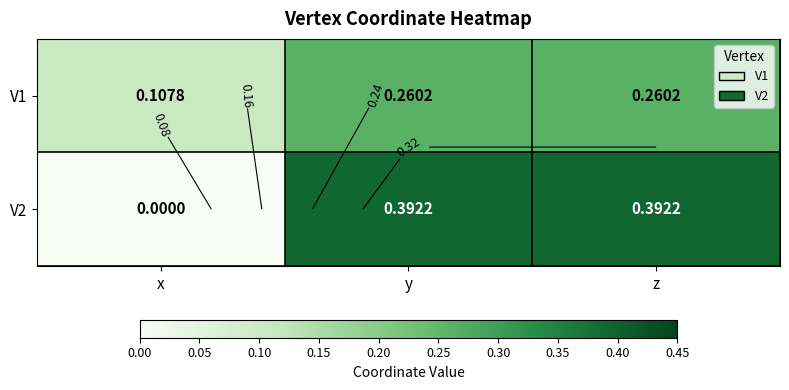

Rank the categories by V2 value from highest to lowest.

y, z, x